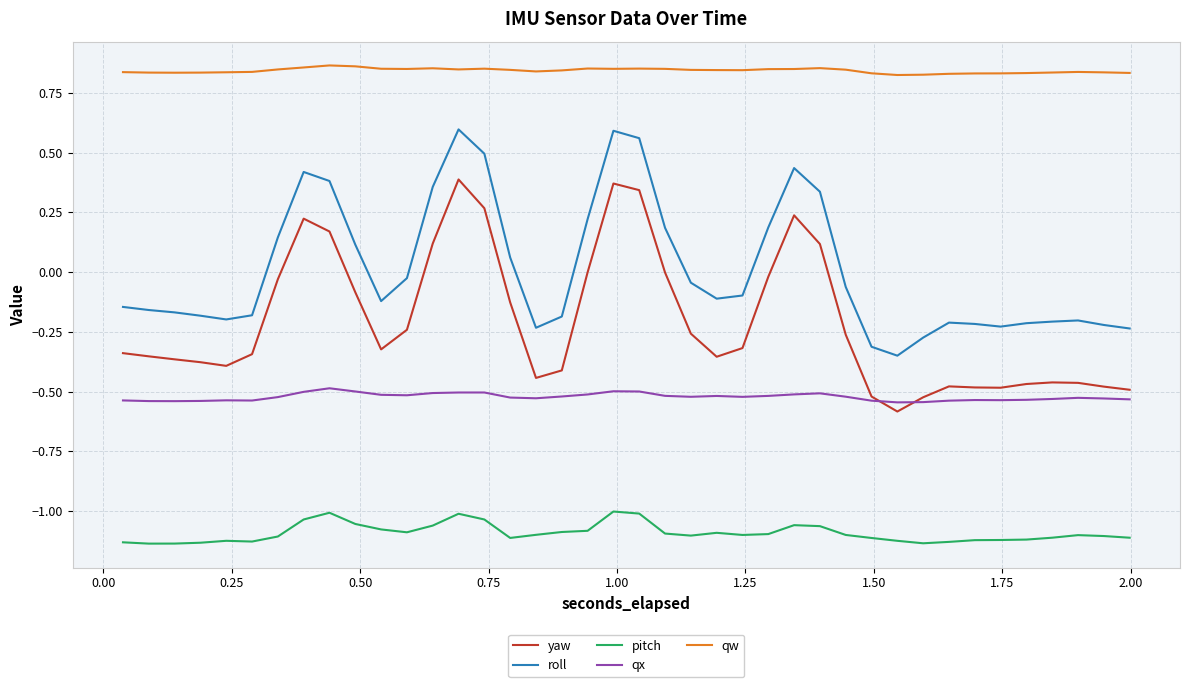

True or false: qx and pitch intersect in this chart.

False